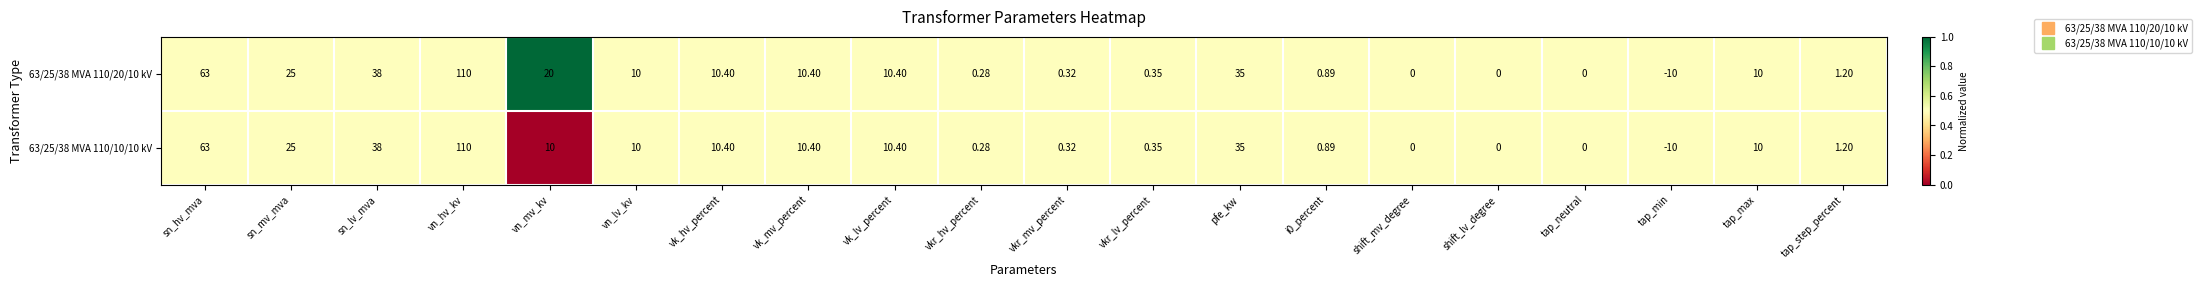

At which category is the sum across all series the highest?

vn_hv_kv